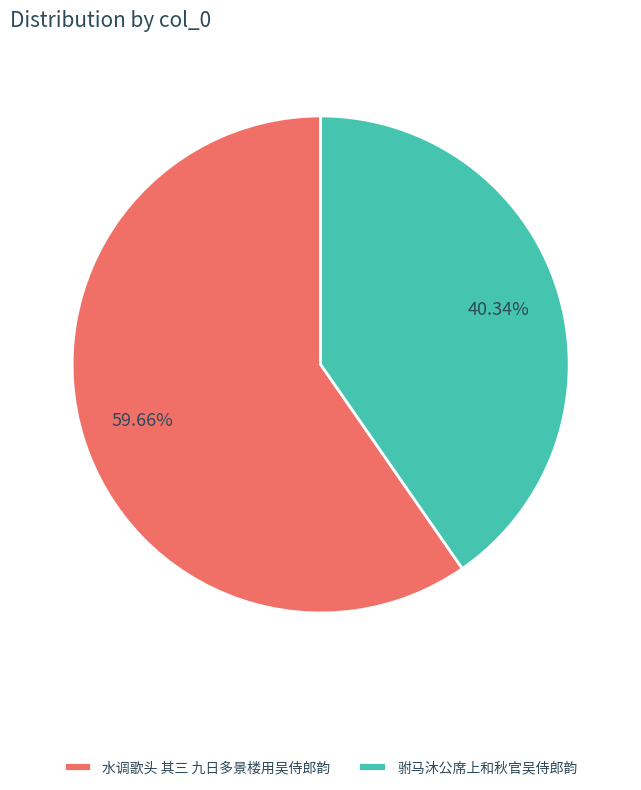

What is the ratio of the value at 水调歌头 其三 九日多景楼用吴侍郎韵 to the value at 驸马沐公席上和秋官吴侍郎韵?

1.5